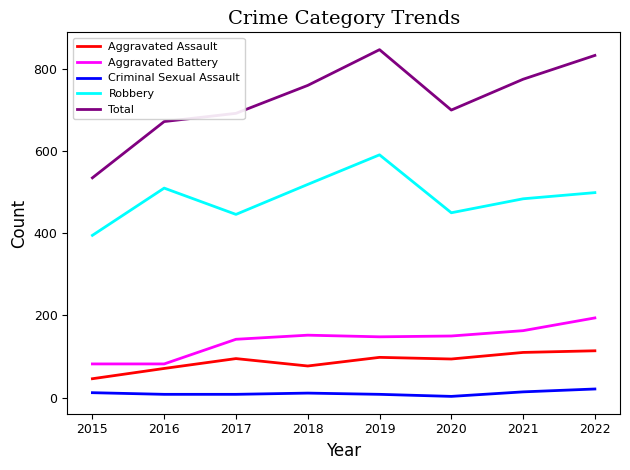

Between 2016 and 2022, which series saw the biggest shift?

Total